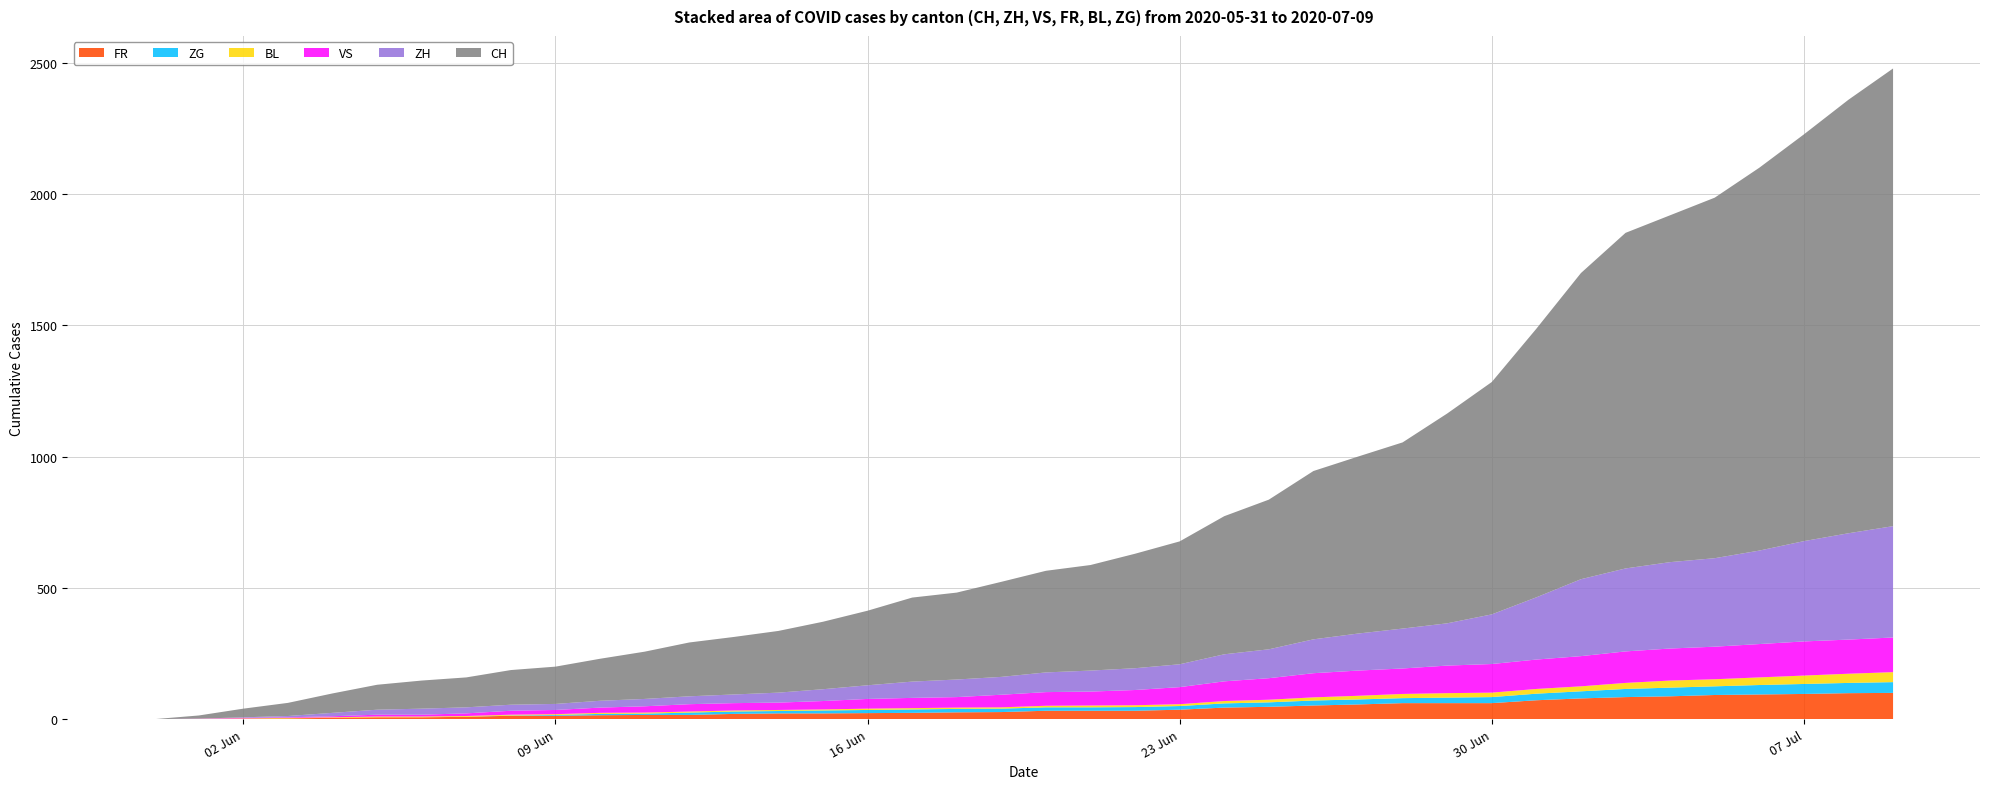

Reading left to right, what are all the values shown in this chart?

CH: 2020-05-31=0	2020-06-01=12	2020-06-02=33	2020-06-03=50	2020-06-04=74	2020-06-05=95	2020-06-06=107	2020-06-07=114	2020-06-08=132	2020-06-09=142	2020-06-10=160	2020-06-11=180	2020-06-12=205	2020-06-13=219	2020-06-14=235	2020-06-15=257	2020-06-16=284	2020-06-17=320	2020-06-18=331	2020-06-19=362	2020-06-20=387	2020-06-21=402	2020-06-22=436	2020-06-23=468	2020-06-24=526	2020-06-25=570	2020-06-26=641	2020-06-27=674	2020-06-28=709	2020-06-29=799	2020-06-30=885	2020-07-01=1023	2020-07-02=1166	2020-07-03=1278	2020-07-04=1321	2020-07-05=1373	2020-07-06=1458	2020-07-07=1549	2020-07-08=1651	2020-07-09=1743
ZH: 2020-05-31=0	2020-06-01=0	2020-06-02=2	2020-06-03=5	2020-06-04=13	2020-06-05=19	2020-06-06=23	2020-06-07=23	2020-06-08=23	2020-06-09=23	2020-06-10=26	2020-06-11=28	2020-06-12=30	2020-06-13=33	2020-06-14=38	2020-06-15=45	2020-06-16=52	2020-06-17=62	2020-06-18=67	2020-06-19=68	2020-06-20=75	2020-06-21=80	2020-06-22=83	2020-06-23=87	2020-06-24=103	2020-06-25=110	2020-06-26=129	2020-06-27=141	2020-06-28=152	2020-06-29=161	2020-06-30=189	2020-07-01=237	2020-07-02=293	2020-07-03=316	2020-07-04=329	2020-07-05=337	2020-07-06=356	2020-07-07=382	2020-07-08=405	2020-07-09=424
VS: 2020-05-31=0	2020-06-01=1	2020-06-02=2	2020-06-03=2	2020-06-04=4	2020-06-05=7	2020-06-06=7	2020-06-07=10	2020-06-08=15	2020-06-09=16	2020-06-10=20	2020-06-11=24	2020-06-12=28	2020-06-13=28	2020-06-14=28	2020-06-15=32	2020-06-16=37	2020-06-17=39	2020-06-18=40	2020-06-19=48	2020-06-20=52	2020-06-21=53	2020-06-22=58	2020-06-23=65	2020-06-24=75	2020-06-25=82	2020-06-26=92	2020-06-27=96	2020-06-28=97	2020-06-29=105	2020-06-30=109	2020-07-01=112	2020-07-02=115	2020-07-03=120	2020-07-04=122	2020-07-05=124	2020-07-06=127	2020-07-07=130	2020-07-08=130	2020-07-09=132
FR: 2020-05-31=0	2020-06-01=0	2020-06-02=2	2020-06-03=3	2020-06-04=5	2020-06-05=7	2020-06-06=7	2020-06-07=9	2020-06-08=13	2020-06-09=13	2020-06-10=15	2020-06-11=16	2020-06-12=16	2020-06-13=20	2020-06-14=22	2020-06-15=22	2020-06-16=23	2020-06-17=24	2020-06-18=26	2020-06-19=27	2020-06-20=32	2020-06-21=32	2020-06-22=32	2020-06-23=36	2020-06-24=44	2020-06-25=47	2020-06-26=52	2020-06-27=56	2020-06-28=61	2020-06-29=61	2020-06-30=61	2020-07-01=72	2020-07-02=79	2020-07-03=84	2020-07-04=87	2020-07-05=92	2020-07-06=94	2020-07-07=96	2020-07-08=99	2020-07-09=100
BL: 2020-05-31=0	2020-06-01=1	2020-06-02=1	2020-06-03=2	2020-06-04=2	2020-06-05=3	2020-06-06=3	2020-06-07=3	2020-06-08=3	2020-06-09=3	2020-06-10=4	2020-06-11=4	2020-06-12=4	2020-06-13=4	2020-06-14=4	2020-06-15=4	2020-06-16=5	2020-06-17=5	2020-06-18=5	2020-06-19=5	2020-06-20=6	2020-06-21=7	2020-06-22=7	2020-06-23=7	2020-06-24=9	2020-06-25=10	2020-06-26=12	2020-06-27=14	2020-06-28=16	2020-06-29=17	2020-06-30=17	2020-07-01=18	2020-07-02=19	2020-07-03=23	2020-07-04=27	2020-07-05=27	2020-07-06=29	2020-07-07=32	2020-07-08=35	2020-07-09=38
ZG: 2020-05-31=0	2020-06-01=0	2020-06-02=0	2020-06-03=0	2020-06-04=0	2020-06-05=0	2020-06-06=0	2020-06-07=0	2020-06-08=1	2020-06-09=3	2020-06-10=5	2020-06-11=5	2020-06-12=9	2020-06-13=9	2020-06-14=9	2020-06-15=11	2020-06-16=12	2020-06-17=13	2020-06-18=13	2020-06-19=13	2020-06-20=13	2020-06-21=13	2020-06-22=14	2020-06-23=14	2020-06-24=16	2020-06-25=17	2020-06-26=19	2020-06-27=19	2020-06-28=19	2020-06-29=21	2020-06-30=23	2020-07-01=25	2020-07-02=27	2020-07-03=31	2020-07-04=33	2020-07-05=33	2020-07-06=36	2020-07-07=38	2020-07-08=39	2020-07-09=41